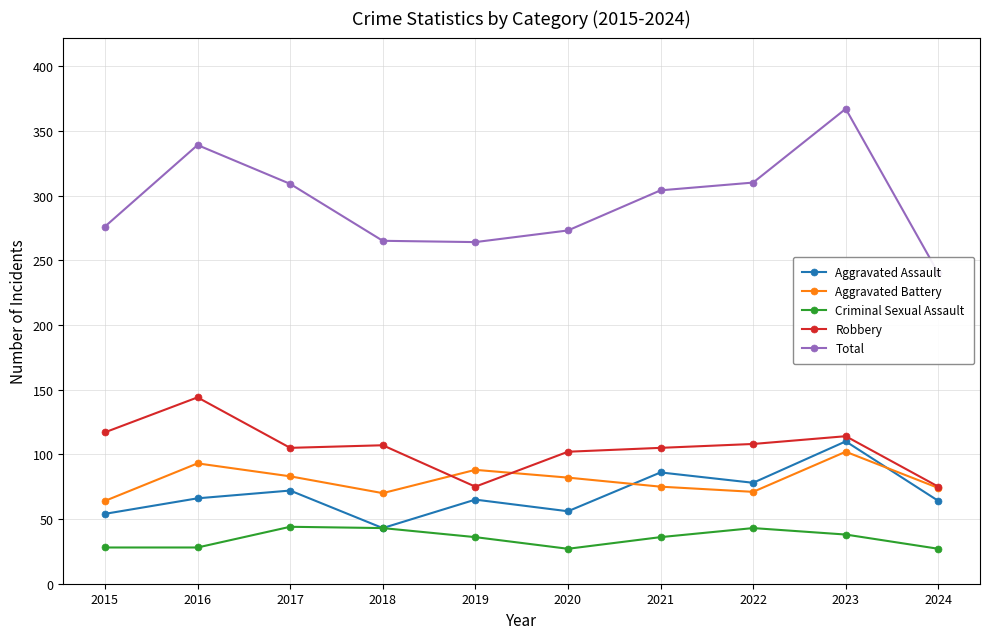

What is the difference between the highest and lowest values at 2017?

265